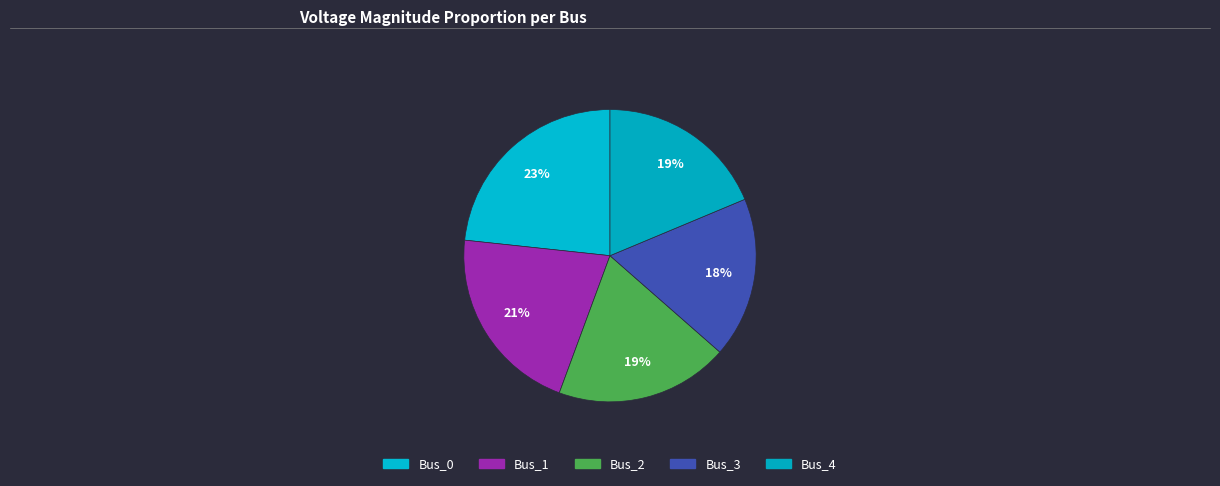

Count the number of slices in the pie.

5